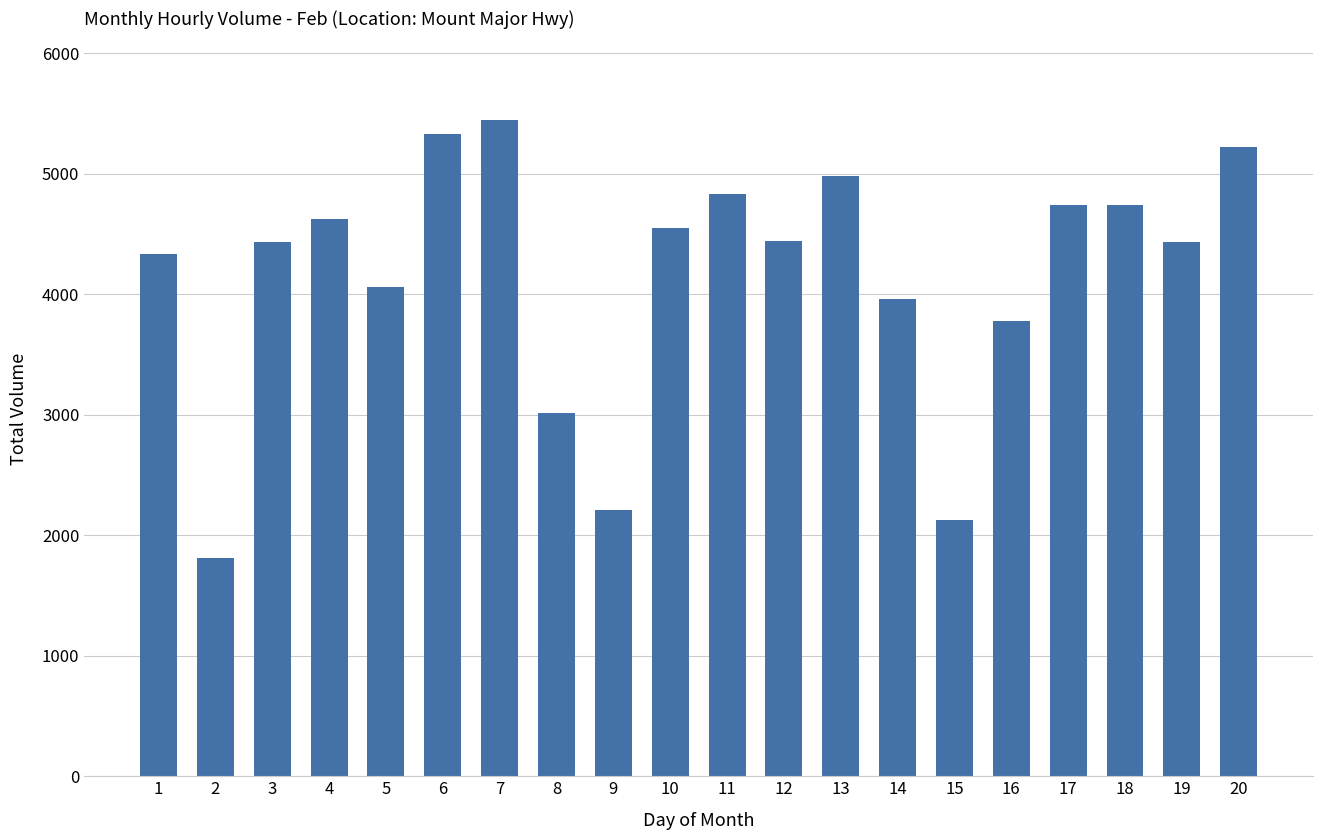

What is the approximate value at 11, to the nearest 100?

4800